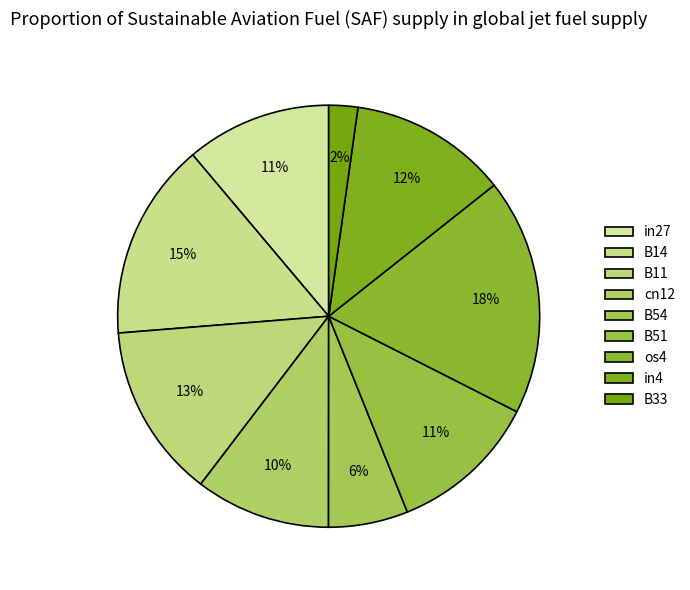

Rank the categories by value from lowest to highest.

B33, B54, cn12, in27, B51, in4, B11, B14, os4